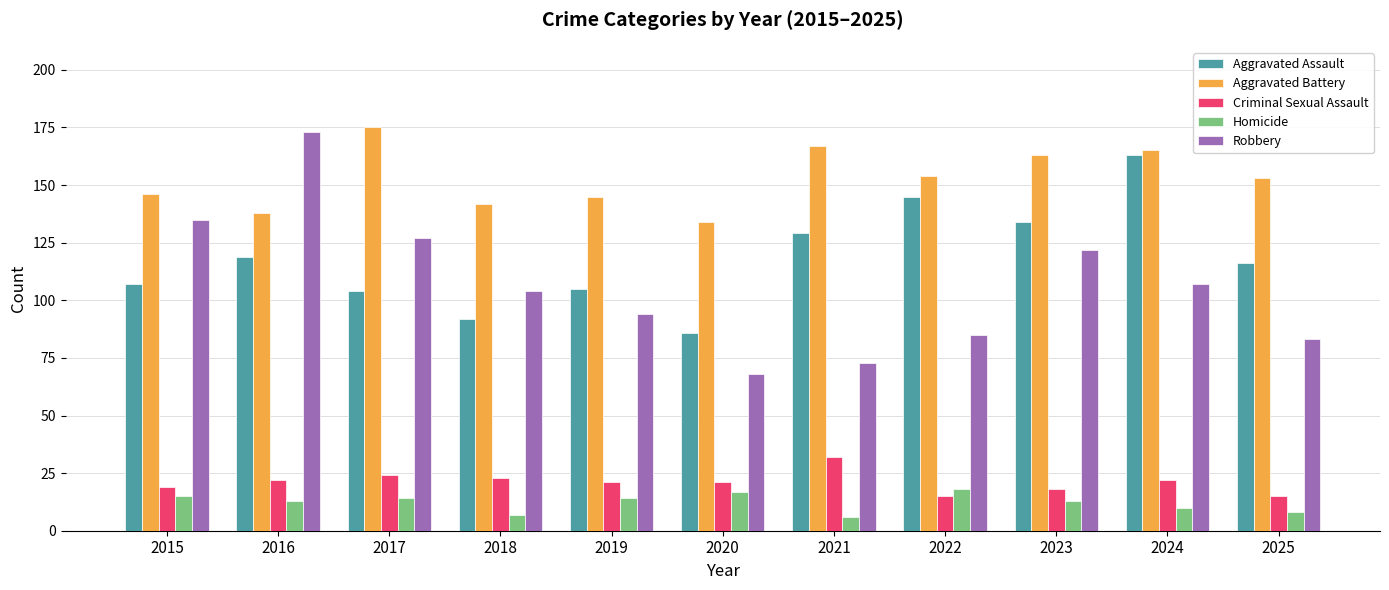

Is the value of Criminal Sexual Assault at 2020 greater than the value of Aggravated Battery at 2022?

No